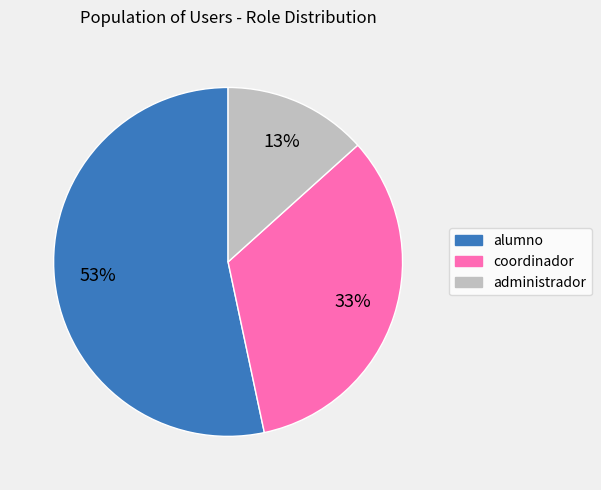

How many segments does this pie chart have?

3